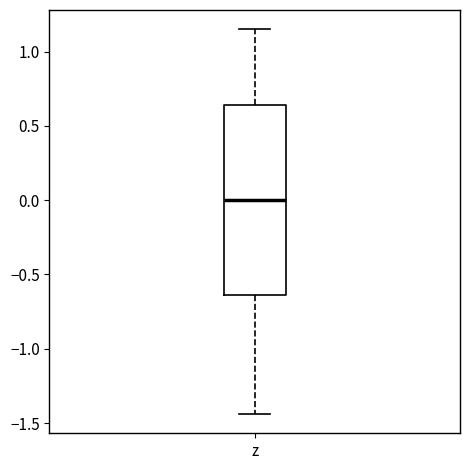

Transcribe this box plot: give where the median line is, the range the box spans, and where the two whiskers end, as read against the y-axis. The values are not printed on the chart, so give them approximately, as read against the axis.

median 0.00, box -0.65 to 0.65, whiskers -1.45 to 1.15